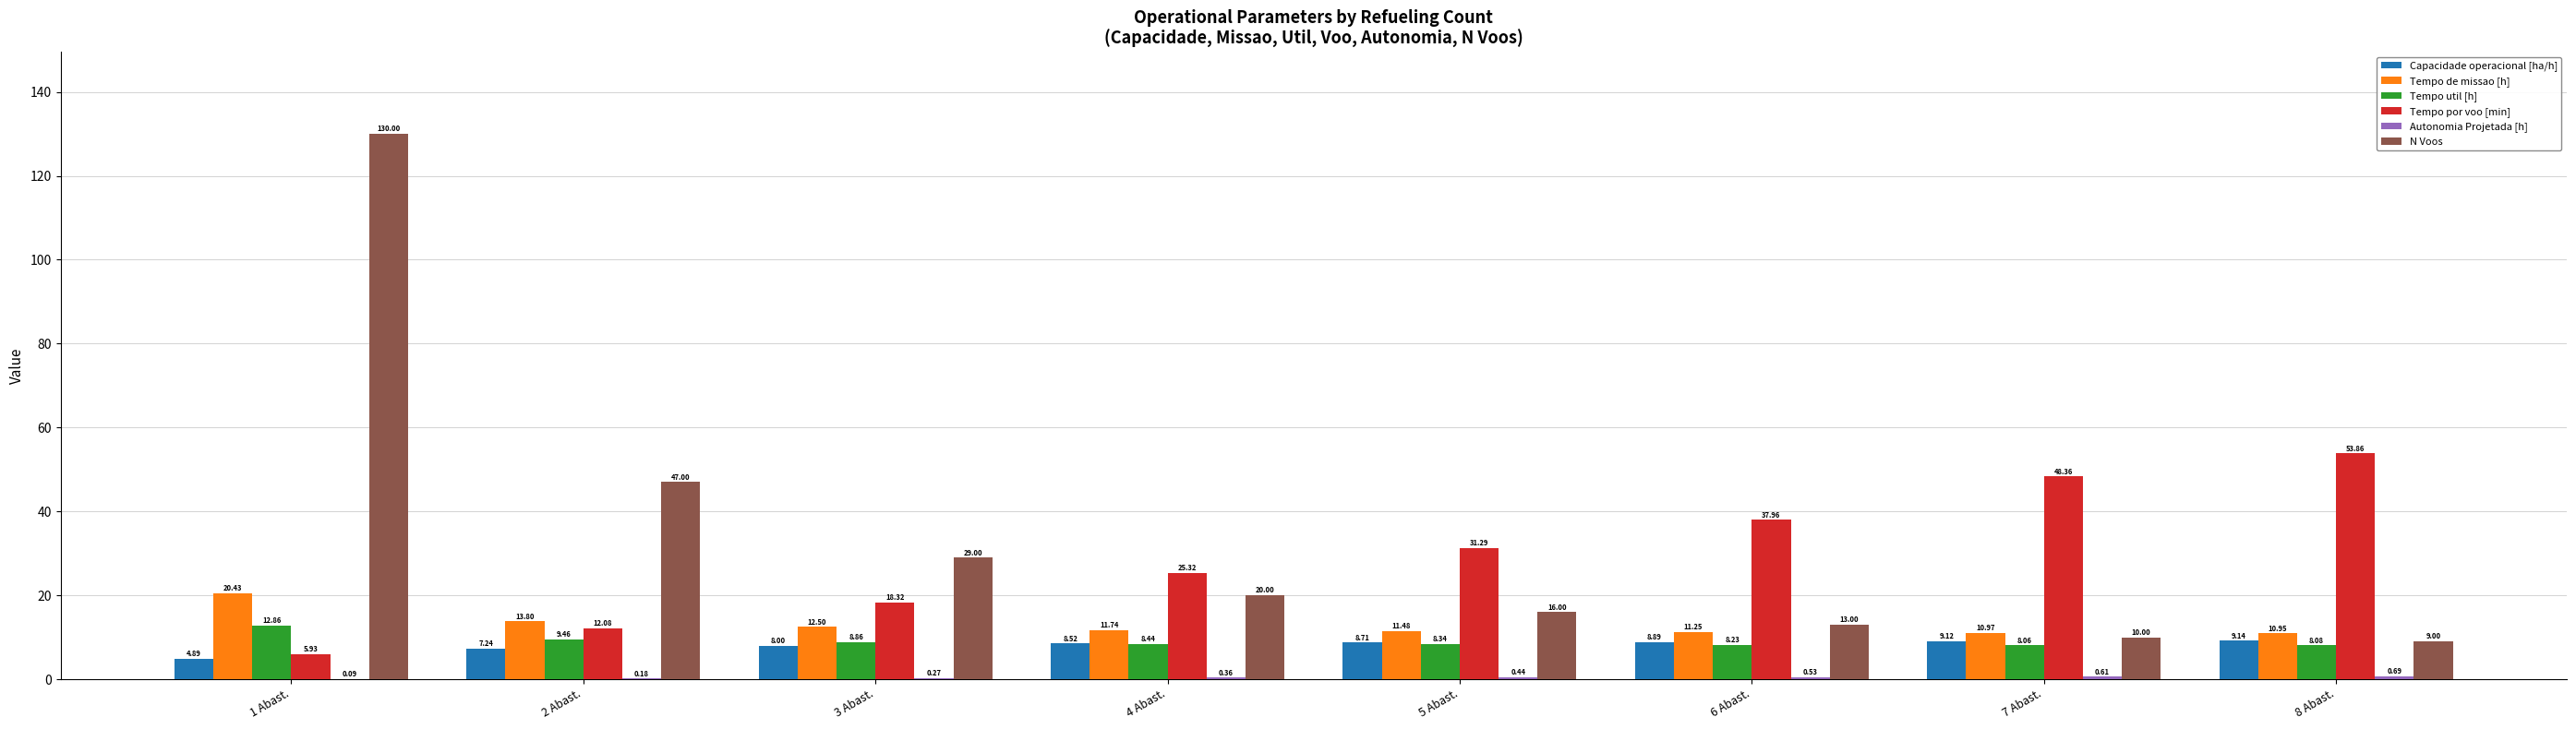

Count the number of data series in this chart.

6